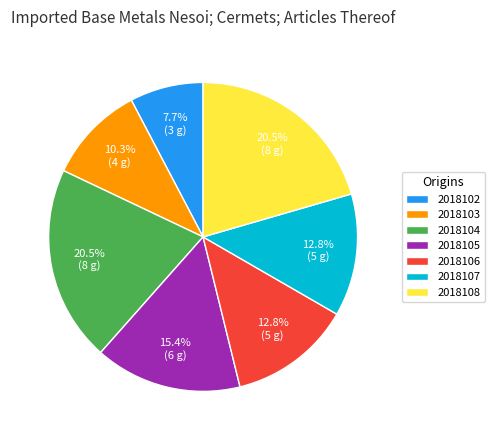

What is the ratio of the value at 2018105 to the value at 2018103?

1.5